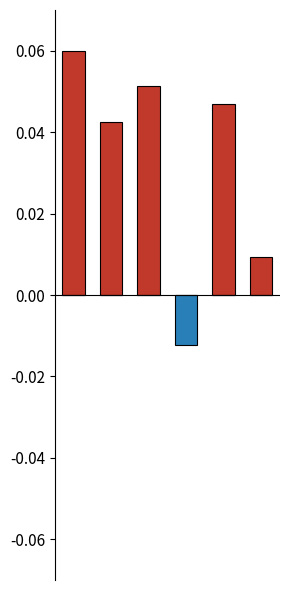

Which series has the widest spread of values?

Positive